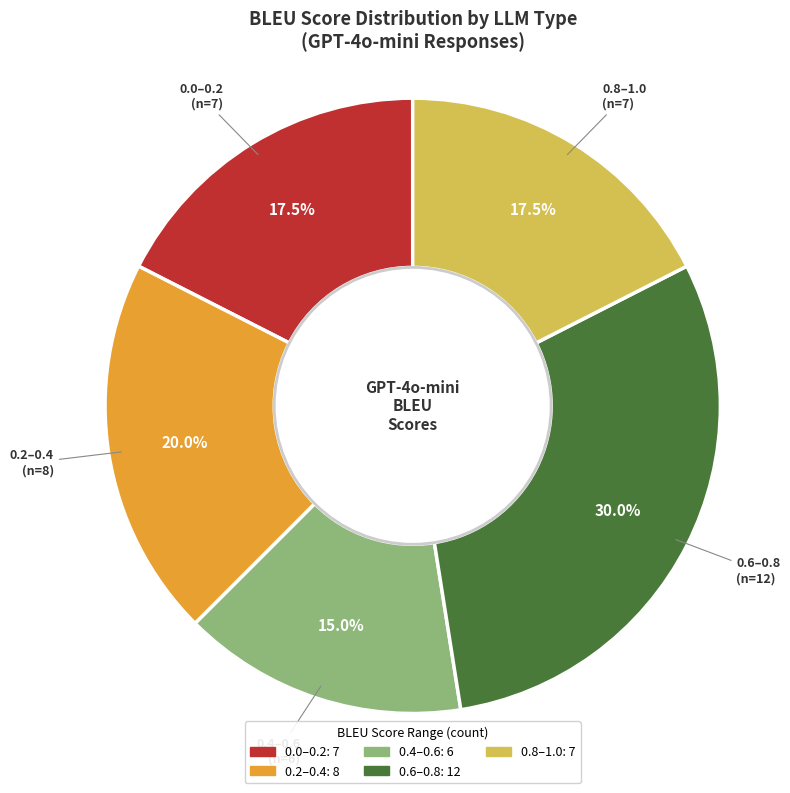

Is there any slice that represents more than half of the pie?

No